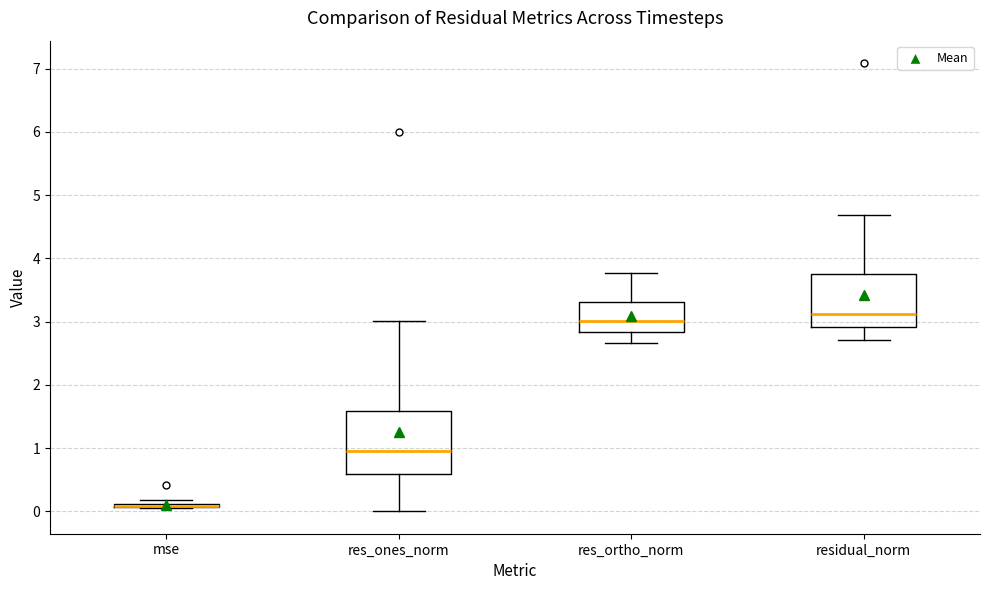

Reading left to right, transcribe this box plot: for each box, give where its median line is, the range the box spans, and where its two whiskers end, as read against the y-axis. The values are not printed on the chart, so give them approximately, as read against the axis.

mse: box collapsed to a line at 0.1, whiskers 0.1 to 0.2
res_ones_norm: median 1.0, box 0.6 to 1.6, whiskers 0.0 to 3.0
res_ortho_norm: median 3.0, box 2.8 to 3.3, whiskers 2.7 to 3.8
residual_norm: median 3.1, box 2.9 to 3.8, whiskers 2.7 to 4.7